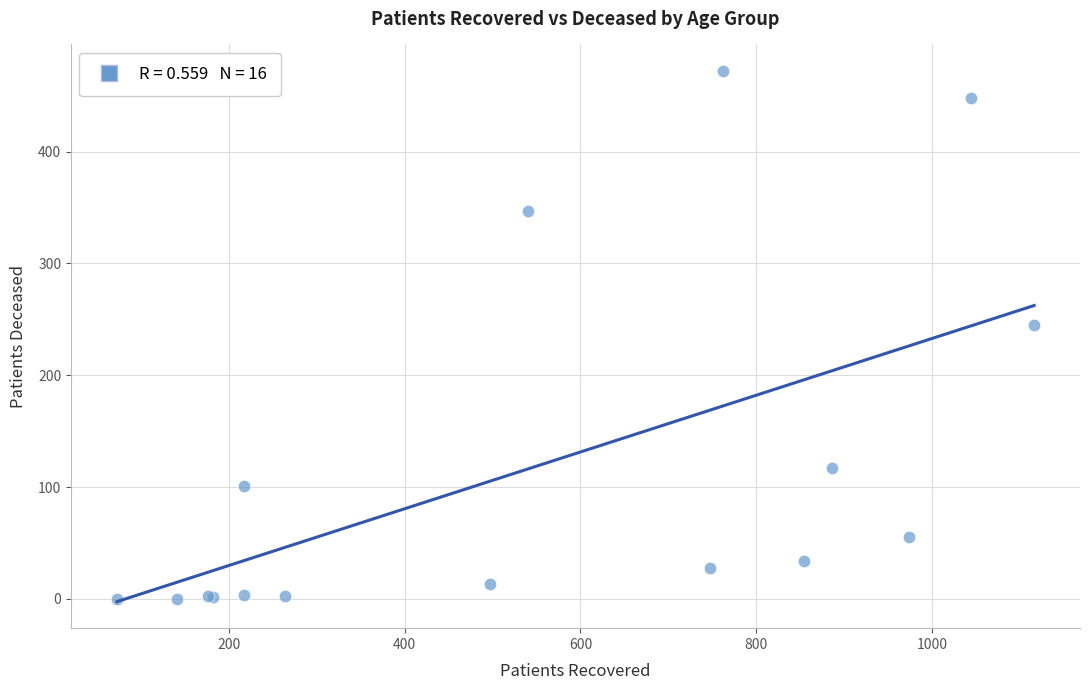

What Y value in the scatter plot is closest to 236?

245